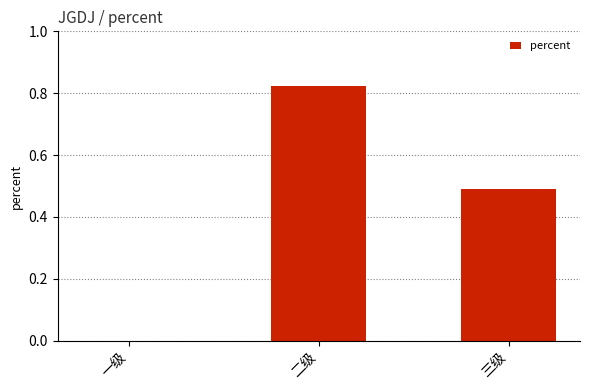

Which label corresponds to the largest value in the chart?

二级